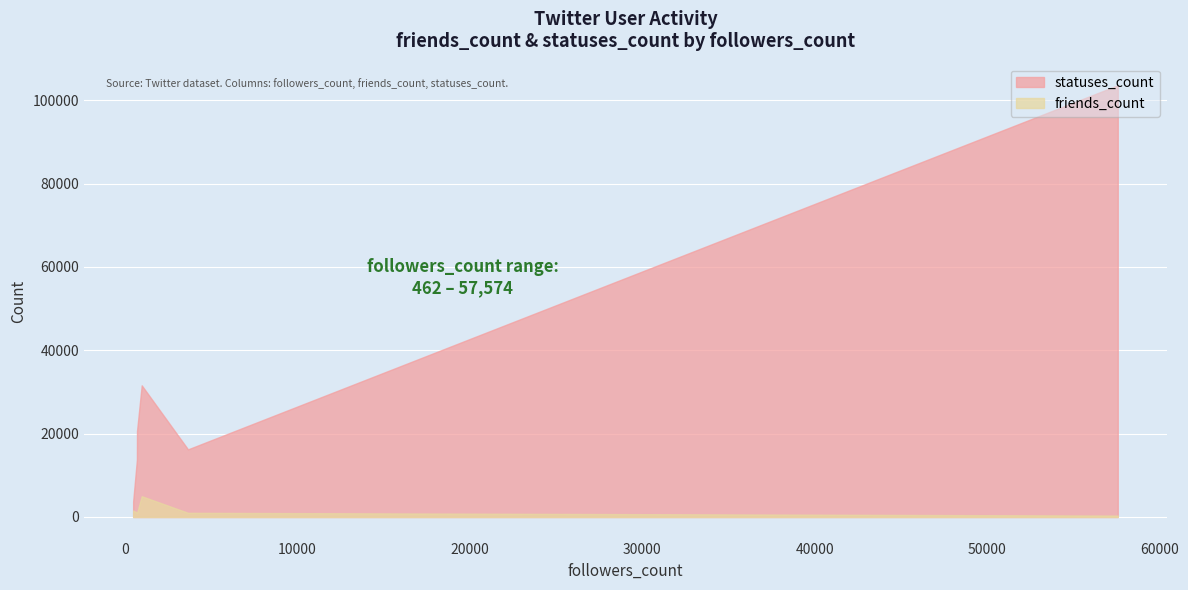

Rank the series by their maximum value, from highest to lowest.

statuses_count, friends_count